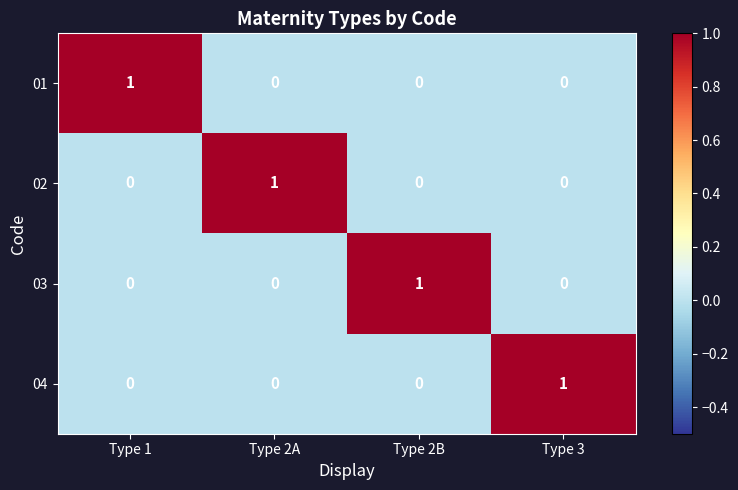

True or false: 02 has a value of 0 at Type 1.

True